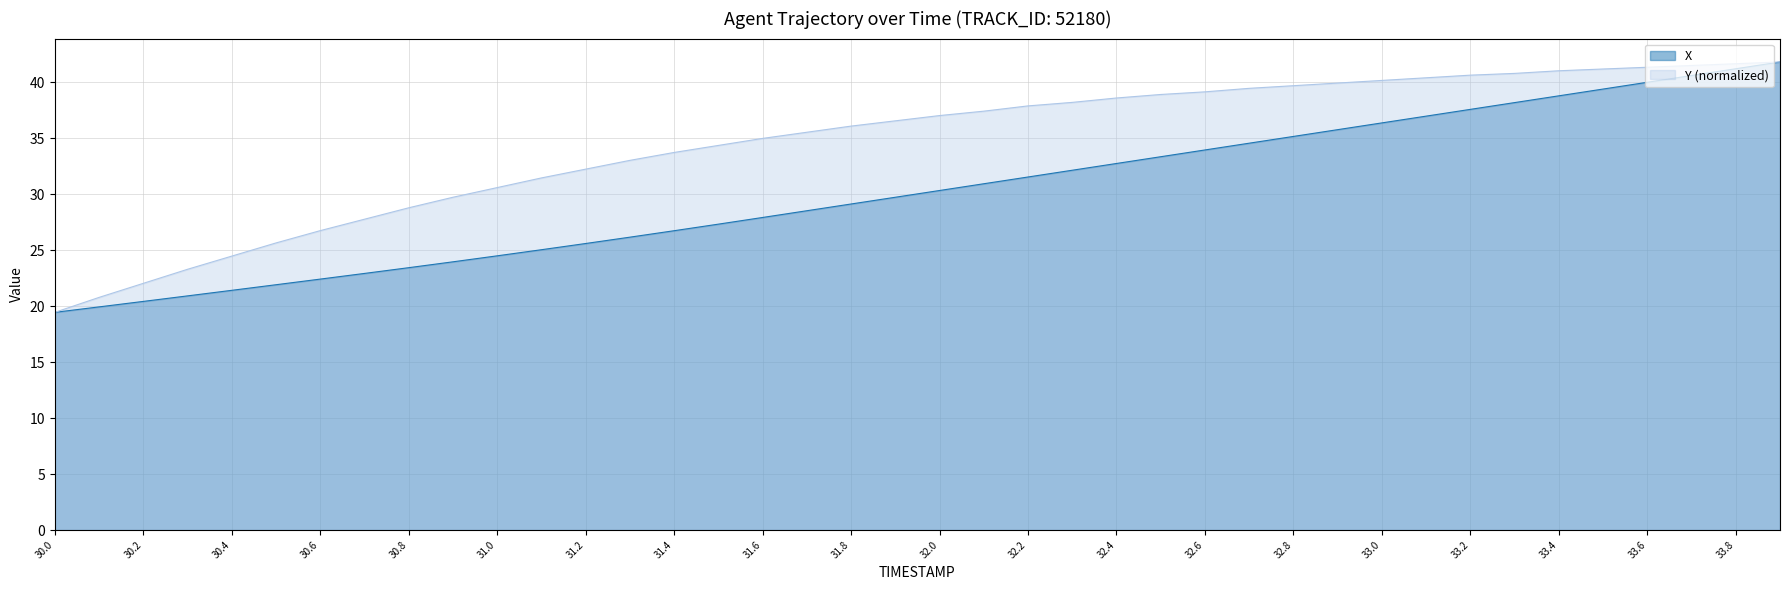

What is the difference between the X values at 31.7 and 32.7?

6.0